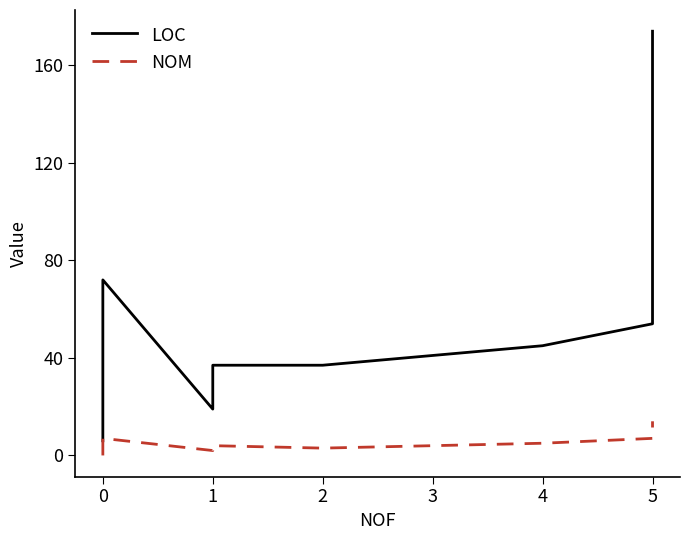

How many lines are shown in the chart?

2